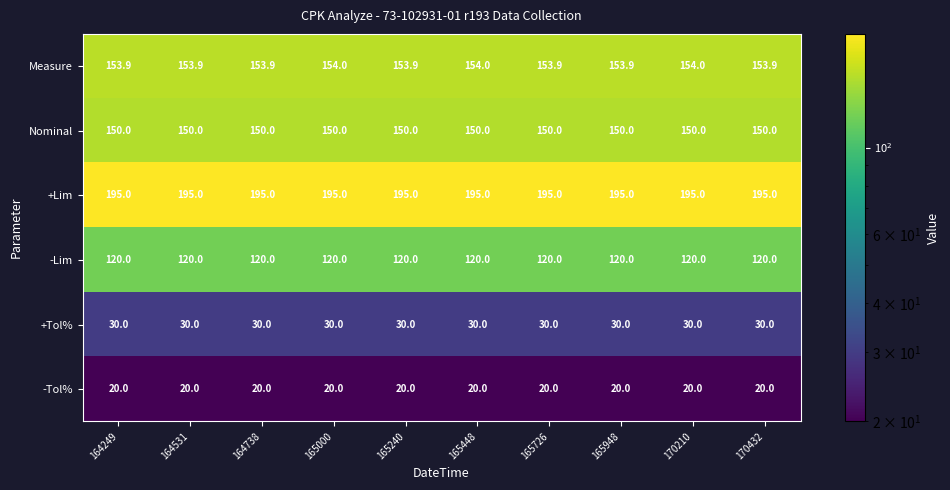

At 164531, list the series in order from largest to smallest.

+Lim, Measure, Nominal, -Lim, +Tol%, -Tol%